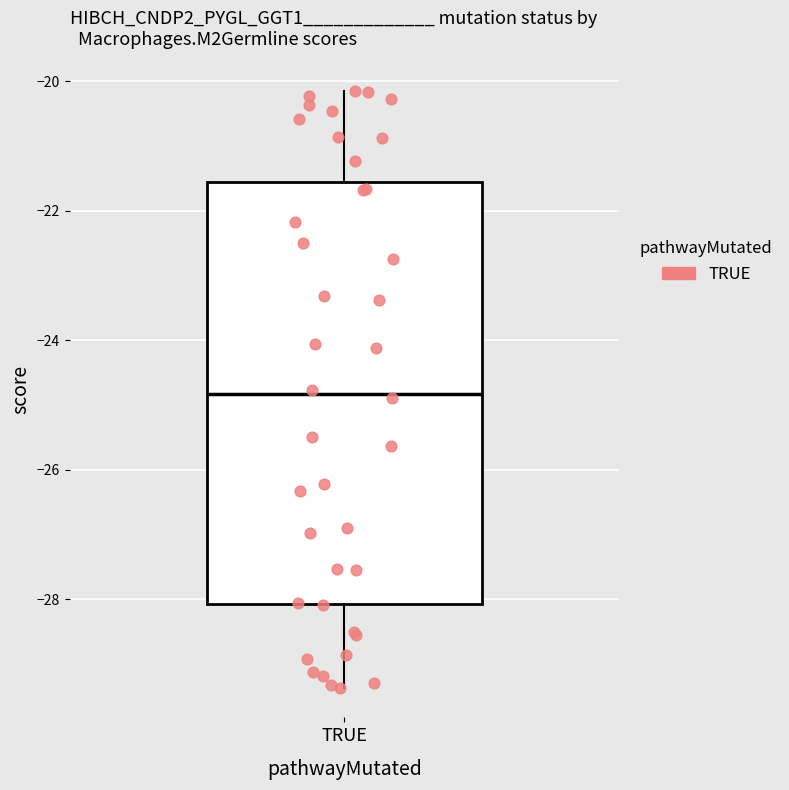

Transcribe this box plot: give where the median line is, the range the box spans, and where the two whiskers end, as read against the y-axis. The values are not printed on the chart, so give them approximately, as read against the axis.

median -24.8, box -28.0 to -21.6, whiskers -29.4 to -20.2